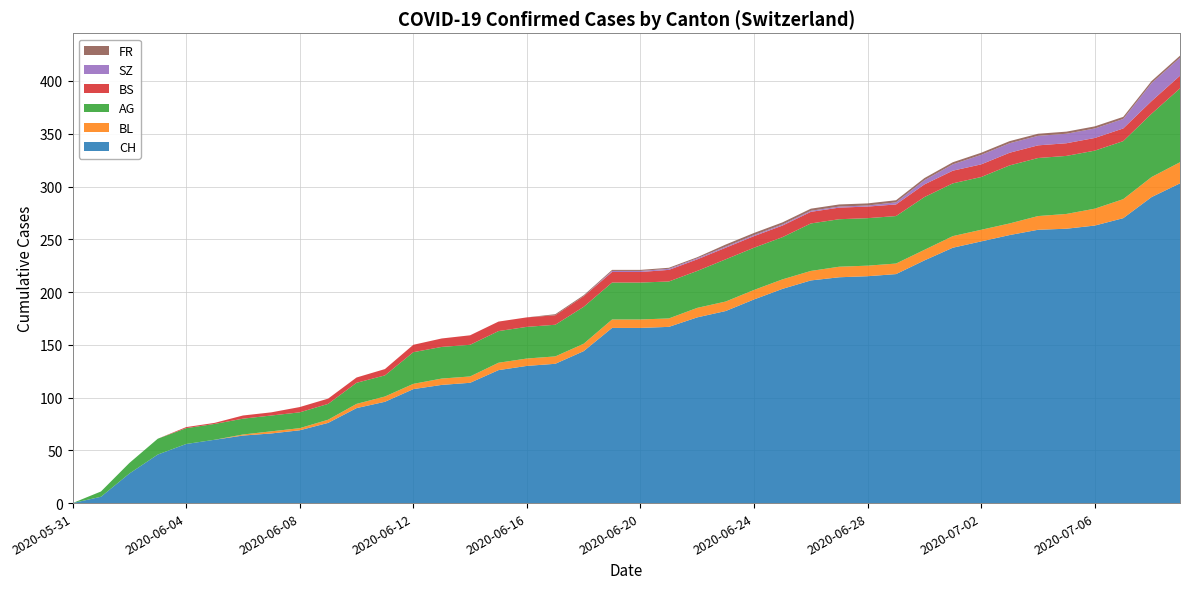

Reading left to right, what are all the values shown in this chart?

CH: 2020-05-31=0	2020-06-01=6	2020-06-02=28	2020-06-03=46	2020-06-04=56	2020-06-05=60	2020-06-06=64	2020-06-07=66	2020-06-08=69	2020-06-09=76	2020-06-10=90	2020-06-11=96	2020-06-12=108	2020-06-13=112	2020-06-14=114	2020-06-15=126	2020-06-16=130	2020-06-17=132	2020-06-18=144	2020-06-19=166	2020-06-20=166	2020-06-21=167	2020-06-22=176	2020-06-23=182	2020-06-24=193	2020-06-25=203	2020-06-26=211	2020-06-27=214	2020-06-28=215	2020-06-29=217	2020-06-30=230	2020-07-01=242	2020-07-02=248	2020-07-03=254	2020-07-04=259	2020-07-05=260	2020-07-06=263	2020-07-07=270	2020-07-08=290	2020-07-09=303
BL: 2020-05-31=0	2020-06-01=0	2020-06-02=0	2020-06-03=0	2020-06-04=0	2020-06-05=0	2020-06-06=1	2020-06-07=2	2020-06-08=2	2020-06-09=3	2020-06-10=4	2020-06-11=5	2020-06-12=5	2020-06-13=6	2020-06-14=6	2020-06-15=7	2020-06-16=7	2020-06-17=7	2020-06-18=7	2020-06-19=8	2020-06-20=8	2020-06-21=8	2020-06-22=9	2020-06-23=9	2020-06-24=9	2020-06-25=9	2020-06-26=9	2020-06-27=10	2020-06-28=10	2020-06-29=10	2020-06-30=10	2020-07-01=11	2020-07-02=11	2020-07-03=11	2020-07-04=13	2020-07-05=14	2020-07-06=16	2020-07-07=18	2020-07-08=19	2020-07-09=20
AG: 2020-05-31=0	2020-06-01=5	2020-06-02=10	2020-06-03=15	2020-06-04=15	2020-06-05=15	2020-06-06=15	2020-06-07=15	2020-06-08=15	2020-06-09=15	2020-06-10=20	2020-06-11=20	2020-06-12=30	2020-06-13=30	2020-06-14=30	2020-06-15=30	2020-06-16=30	2020-06-17=30	2020-06-18=35	2020-06-19=35	2020-06-20=35	2020-06-21=35	2020-06-22=35	2020-06-23=40	2020-06-24=40	2020-06-25=40	2020-06-26=45	2020-06-27=45	2020-06-28=45	2020-06-29=45	2020-06-30=50	2020-07-01=50	2020-07-02=50	2020-07-03=55	2020-07-04=55	2020-07-05=55	2020-07-06=55	2020-07-07=55	2020-07-08=60	2020-07-09=70
BS: 2020-05-31=0	2020-06-01=0	2020-06-02=0	2020-06-03=0	2020-06-04=1	2020-06-05=1	2020-06-06=3	2020-06-07=3	2020-06-08=5	2020-06-09=5	2020-06-10=5	2020-06-11=6	2020-06-12=7	2020-06-13=8	2020-06-14=9	2020-06-15=9	2020-06-16=9	2020-06-17=9	2020-06-18=10	2020-06-19=10	2020-06-20=10	2020-06-21=11	2020-06-22=11	2020-06-23=11	2020-06-24=11	2020-06-25=11	2020-06-26=11	2020-06-27=11	2020-06-28=11	2020-06-29=11	2020-06-30=12	2020-07-01=12	2020-07-02=12	2020-07-03=12	2020-07-04=12	2020-07-05=12	2020-07-06=12	2020-07-07=12	2020-07-08=12	2020-07-09=12
SZ: 2020-05-31=0	2020-06-01=0	2020-06-02=0	2020-06-03=0	2020-06-04=0	2020-06-05=0	2020-06-06=0	2020-06-07=0	2020-06-08=0	2020-06-09=0	2020-06-10=0	2020-06-11=0	2020-06-12=0	2020-06-13=0	2020-06-14=0	2020-06-15=0	2020-06-16=0	2020-06-17=0	2020-06-18=0	2020-06-19=1	2020-06-20=1	2020-06-21=1	2020-06-22=1	2020-06-23=1	2020-06-24=1	2020-06-25=1	2020-06-26=1	2020-06-27=1	2020-06-28=1	2020-06-29=2	2020-06-30=4	2020-07-01=6	2020-07-02=9	2020-07-03=9	2020-07-04=9	2020-07-05=9	2020-07-06=9	2020-07-07=9	2020-07-08=17	2020-07-09=17
FR: 2020-05-31=0	2020-06-01=0	2020-06-02=0	2020-06-03=0	2020-06-04=0	2020-06-05=0	2020-06-06=0	2020-06-07=0	2020-06-08=0	2020-06-09=0	2020-06-10=0	2020-06-11=0	2020-06-12=0	2020-06-13=0	2020-06-14=0	2020-06-15=0	2020-06-16=0	2020-06-17=1	2020-06-18=1	2020-06-19=1	2020-06-20=1	2020-06-21=1	2020-06-22=1	2020-06-23=2	2020-06-24=2	2020-06-25=2	2020-06-26=2	2020-06-27=2	2020-06-28=2	2020-06-29=2	2020-06-30=2	2020-07-01=2	2020-07-02=2	2020-07-03=2	2020-07-04=2	2020-07-05=2	2020-07-06=2	2020-07-07=2	2020-07-08=2	2020-07-09=2